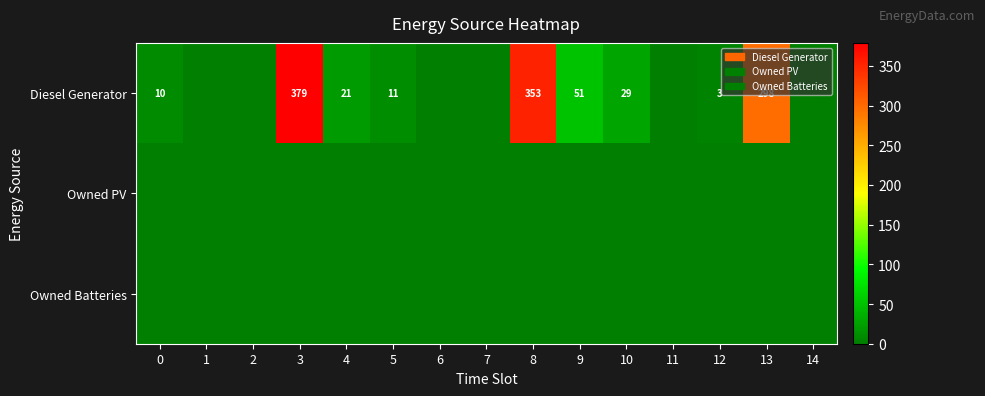

At how many categories does at least one series exceed 361?

1